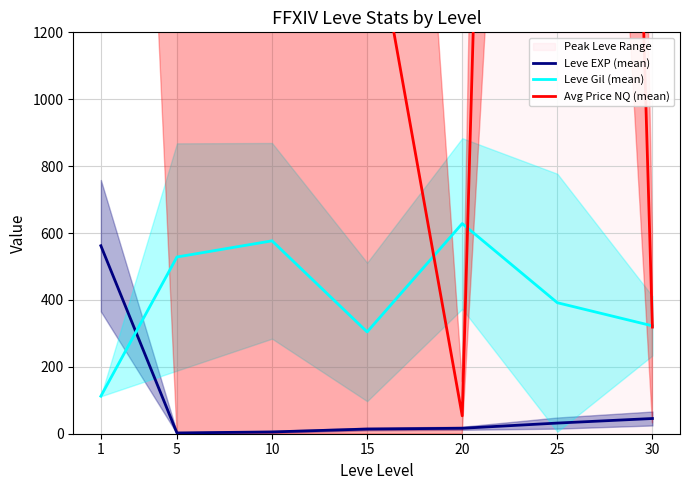

At 10, list the series in order from largest to smallest.

Avg Price NQ (mean), Leve Gil (mean), Leve EXP (mean)